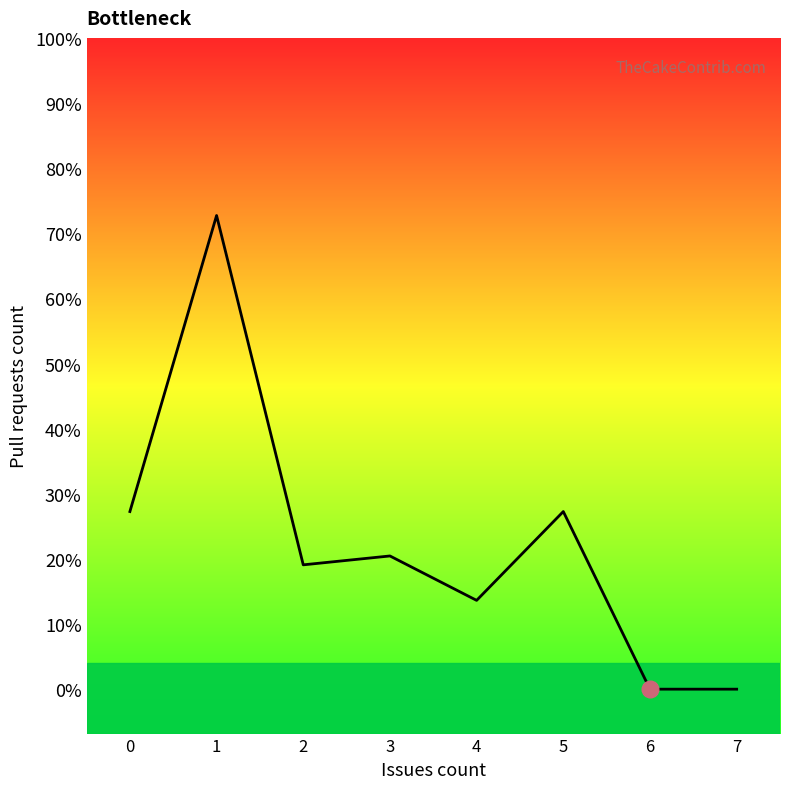

Is it true that the value at 0 is 2.8?

False